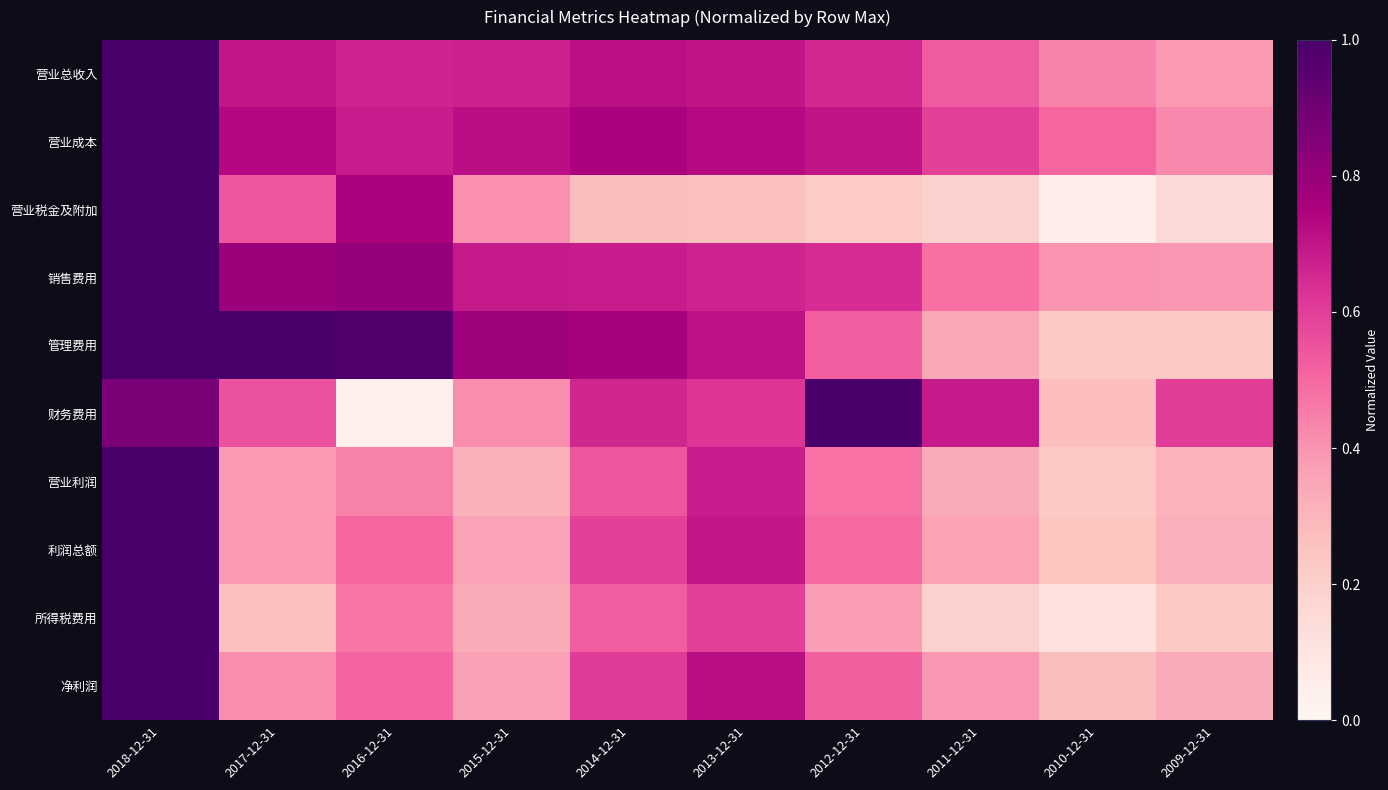

Which series has the largest range (max minus min)?

财务费用